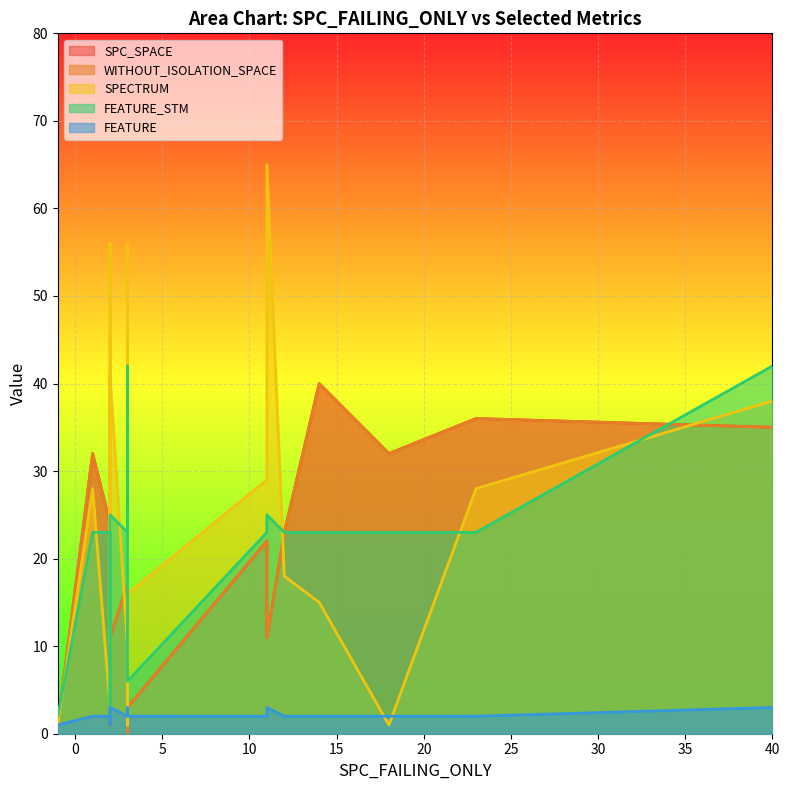

What is the average value of the SPECTRUM series?

26